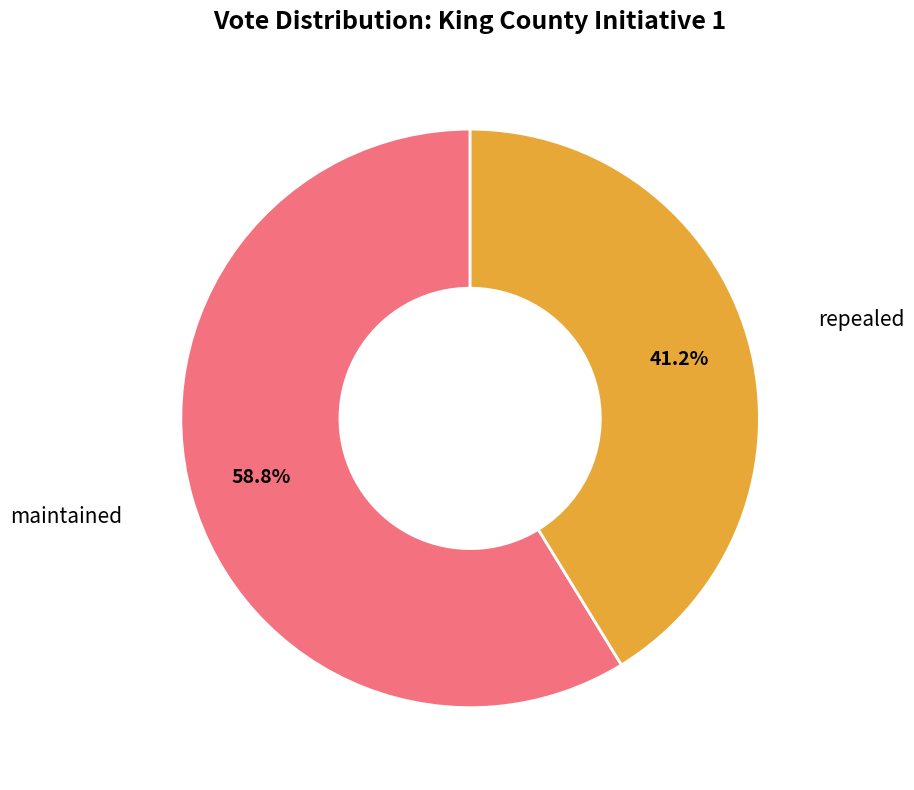

To the nearest percent, what is the average slice percentage?

50%